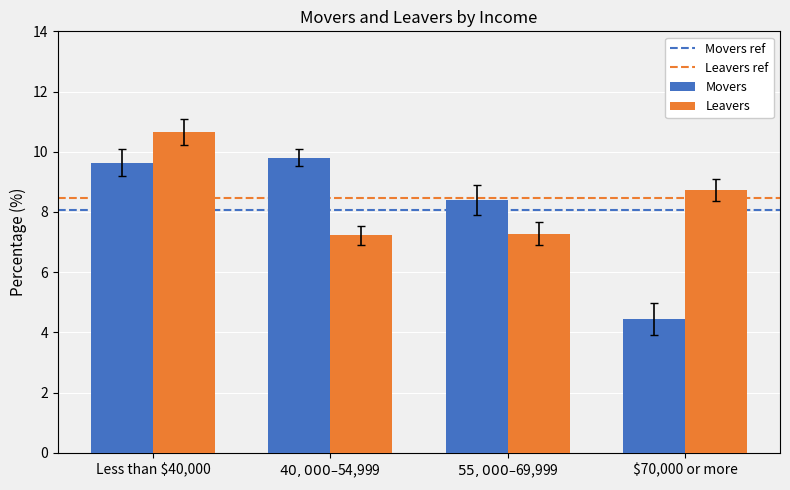

What is the label of the 2nd bar from the left?

$40,000– $54,999